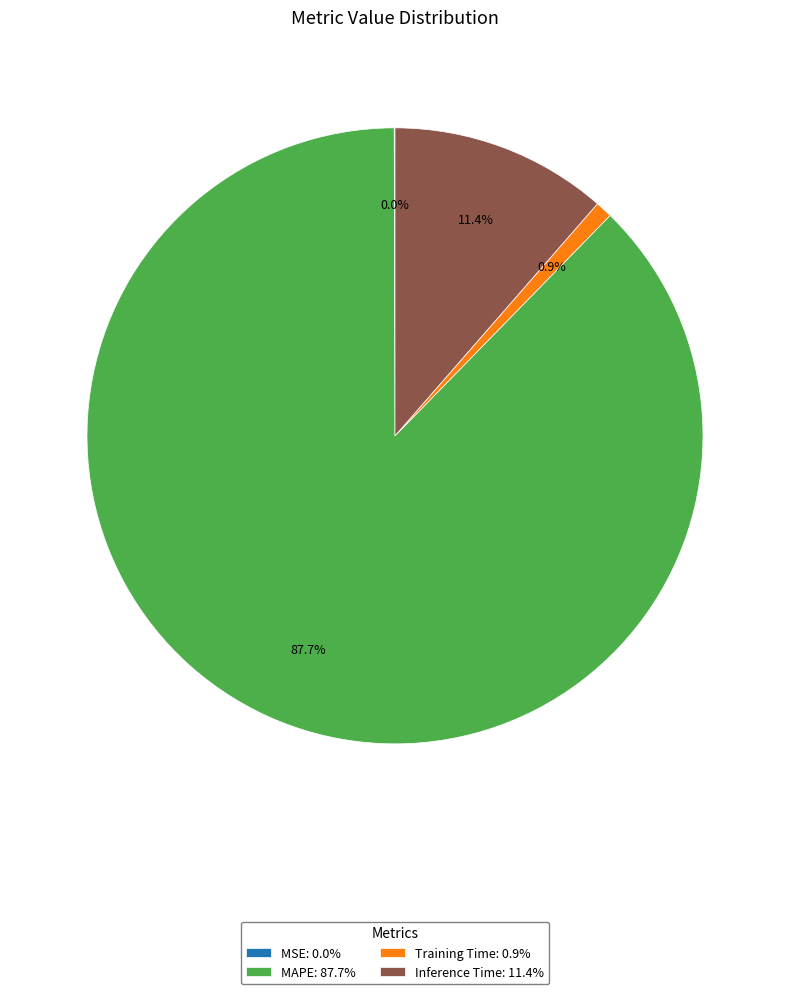

Does Training Time: 0.9% account for over 50% of the chart?

No